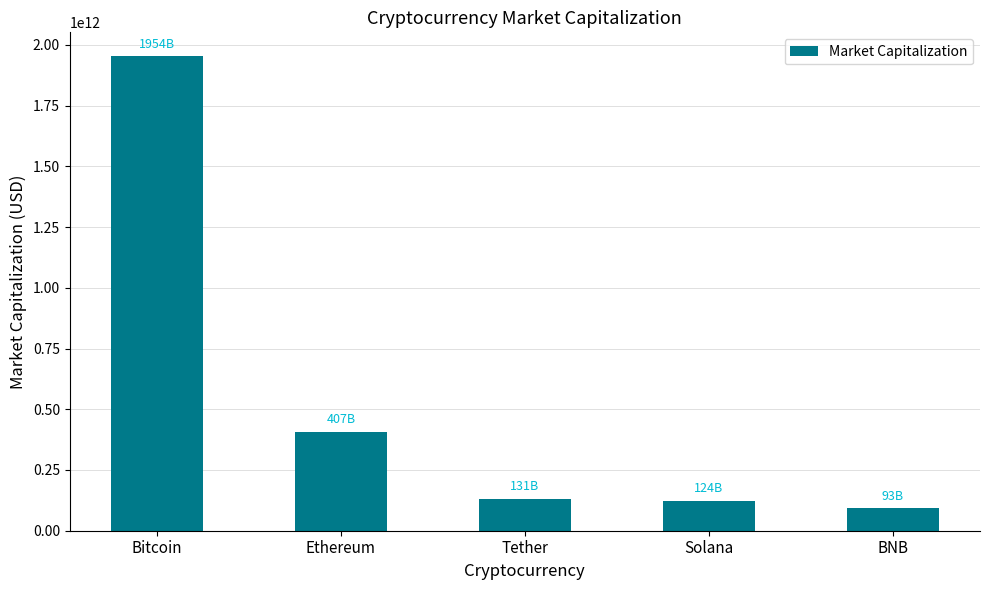

Which has a higher value, Solana or Ethereum?

Ethereum